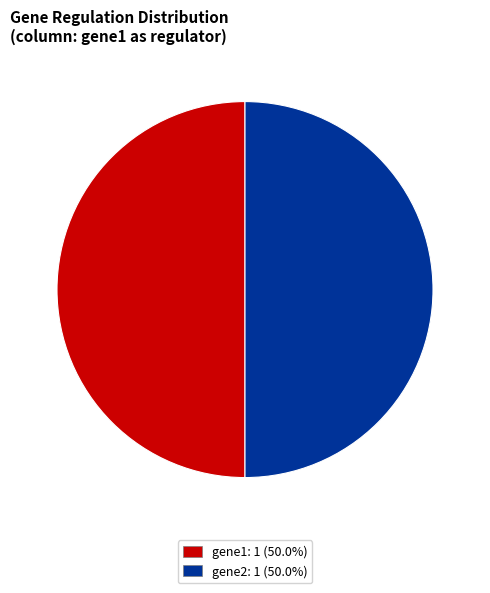

How many segments does this pie chart have?

2